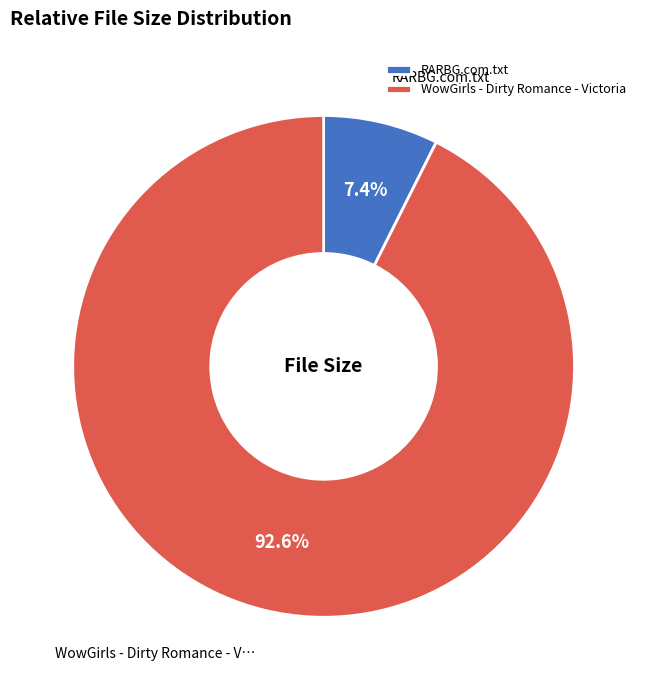

Rank the categories by value from lowest to highest.

RARBG.com.txt, WowGirls - Dirty Romance - Victoria